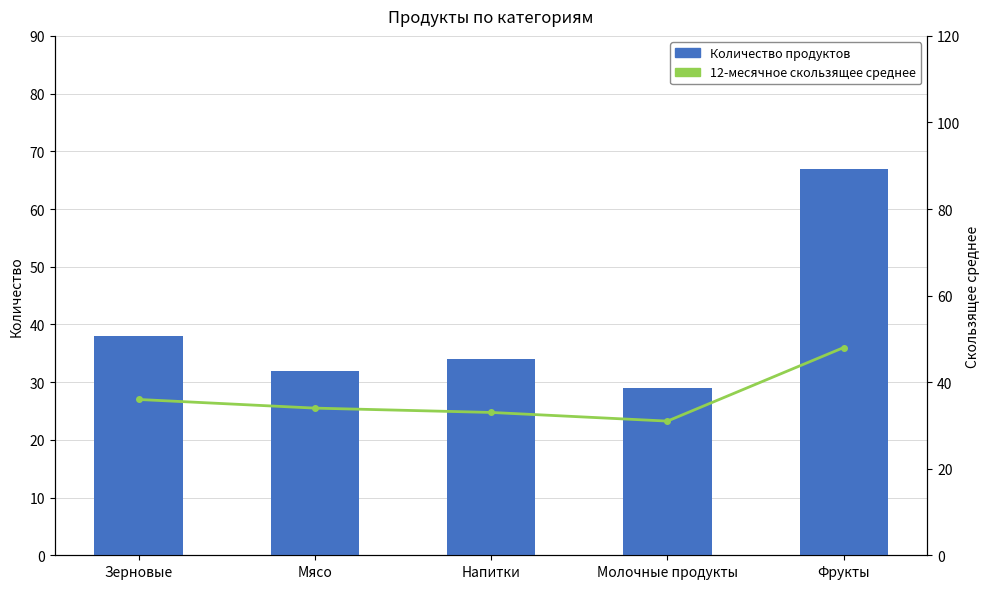

Are the bars grouped side by side (vs. stacked)?

Yes